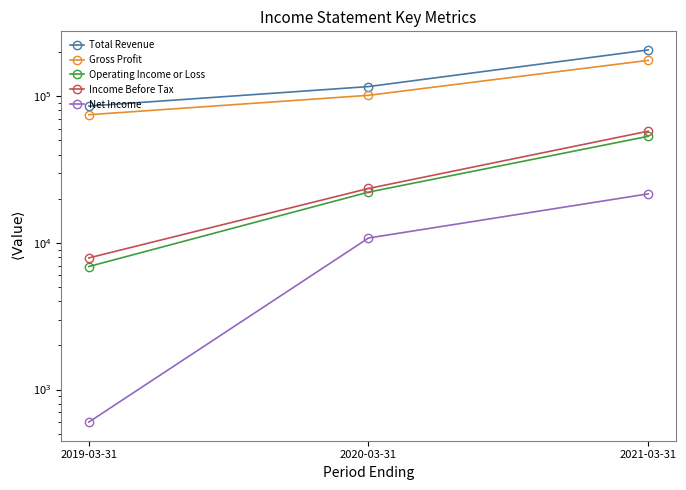

How many lines are shown in the chart?

5